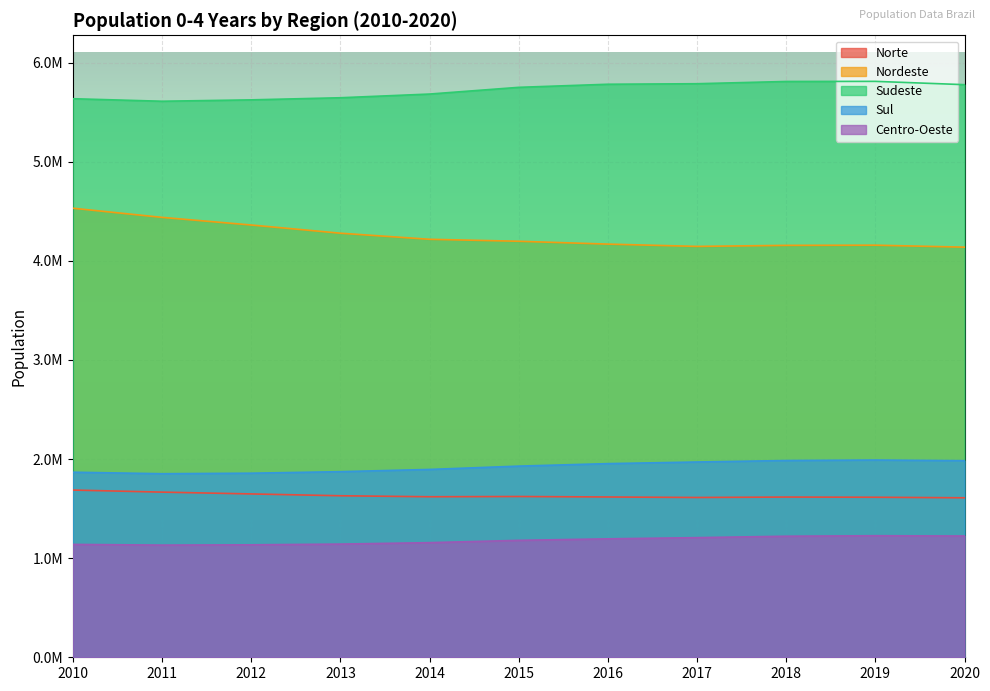

What is the value of the Centro-Oeste point at the 4th from the left?

1141926